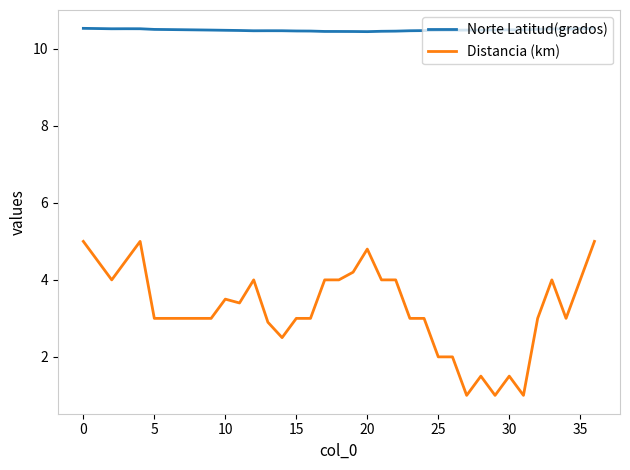

List the series in order of their overall mean, lowest first.

Distancia (km), Norte Latitud(grados)